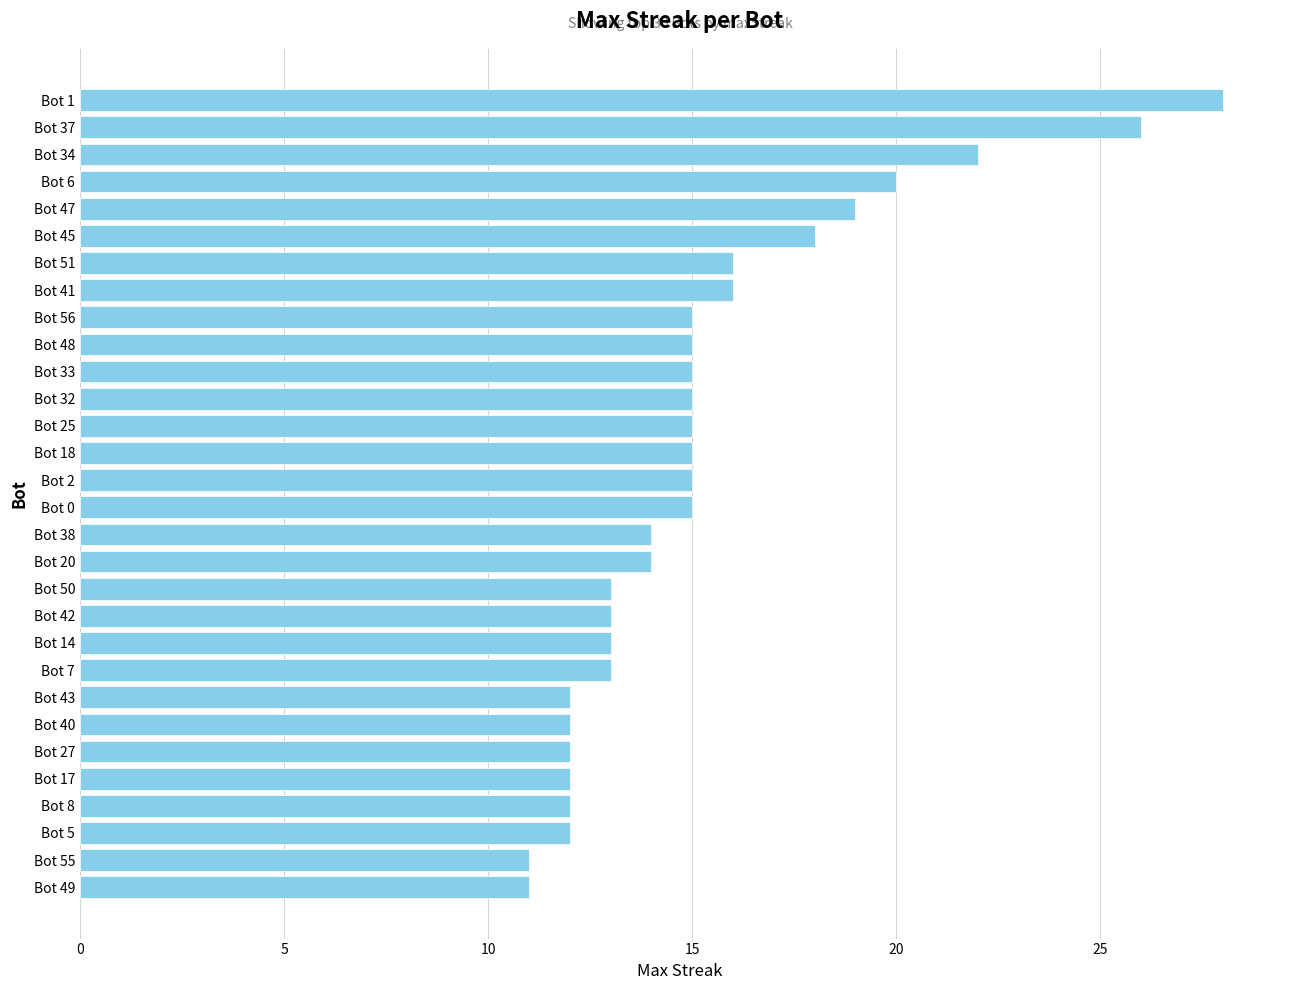

What is the ratio of the value at Bot 51 to the value at Bot 47?

0.8